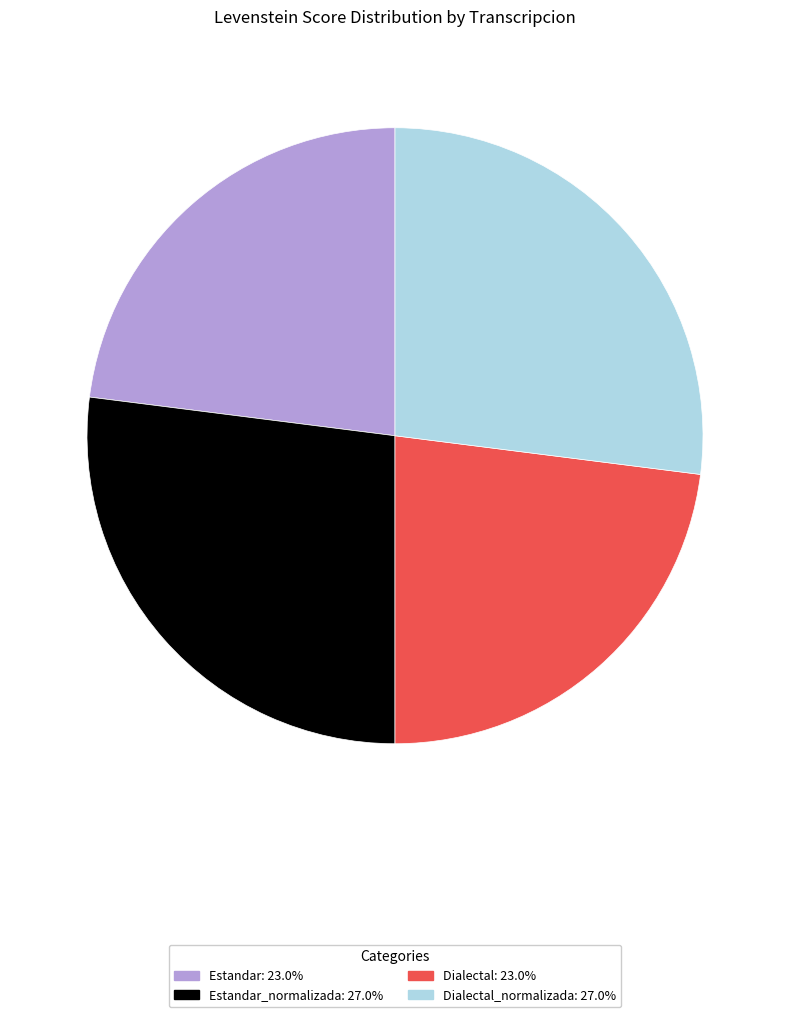

Is there a majority slice in this chart?

No